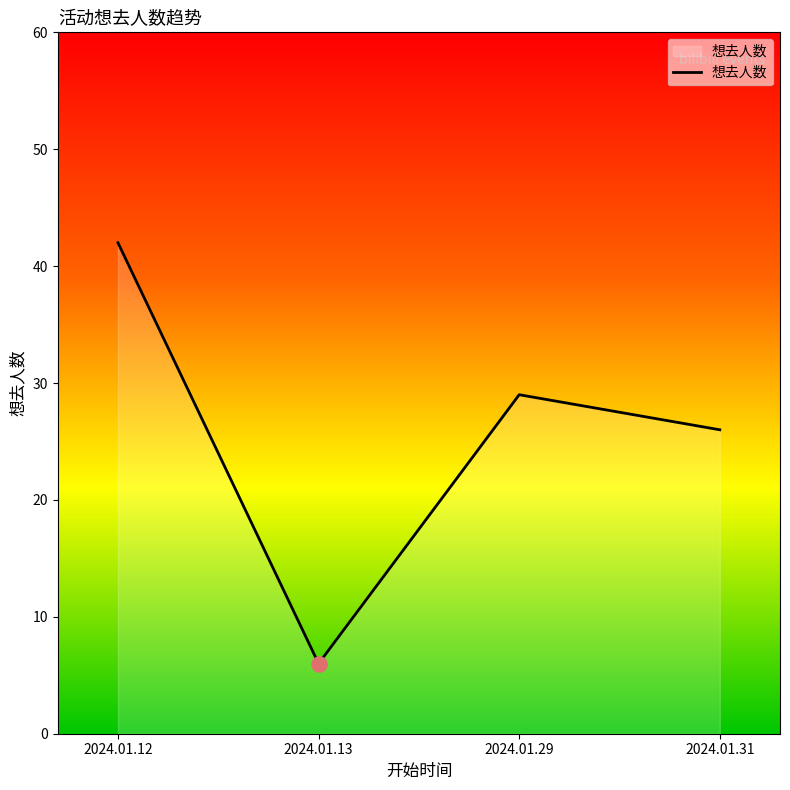

Between 2024.01.13 and 2024.01.31, which is larger?

2024.01.31